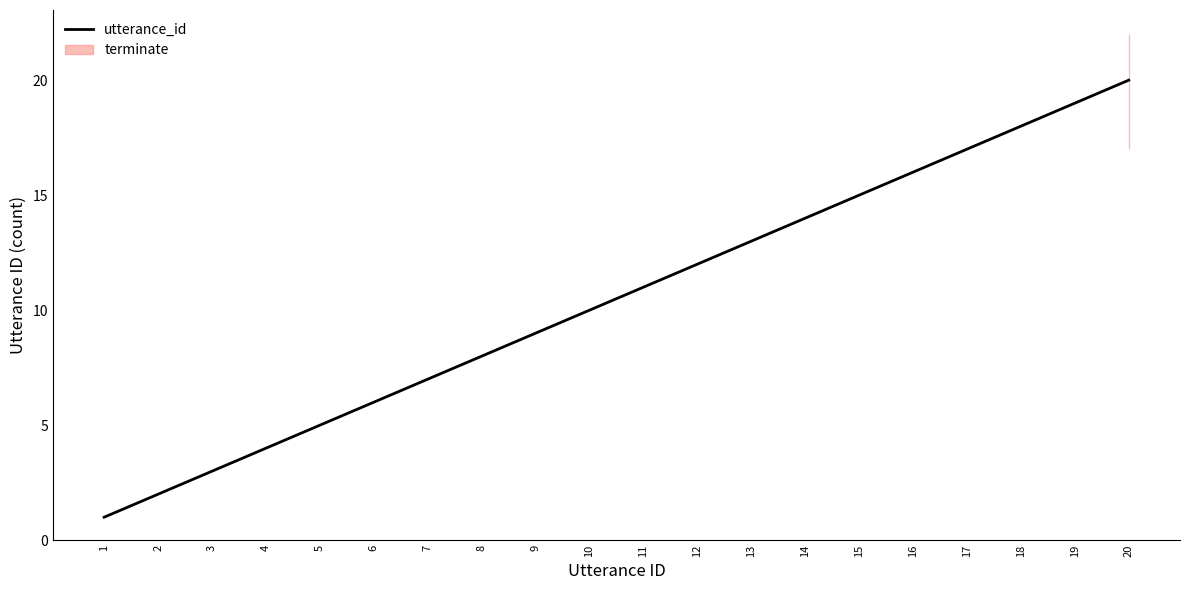

Where does the data first go above 11?

12